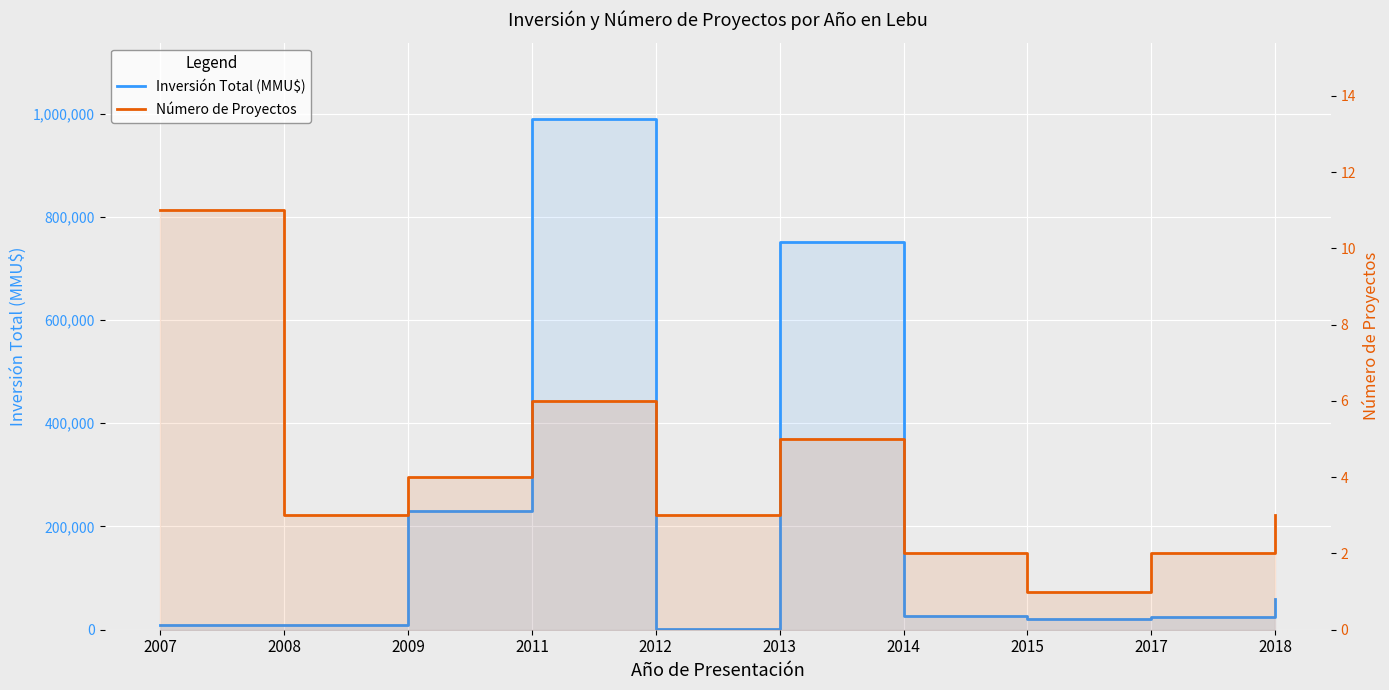

At 2009, list the series in order from largest to smallest.

Inversión Total (MMU$), Número de Proyectos